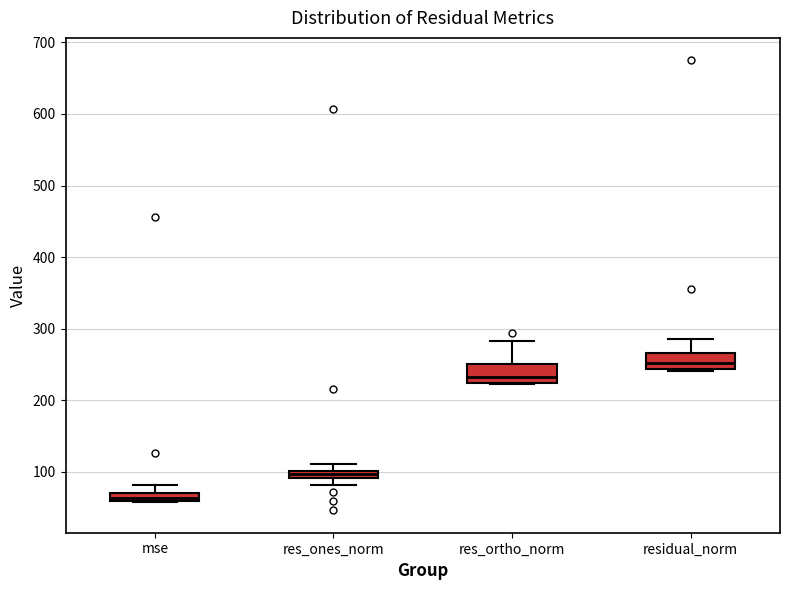

Where is the upper edge of the box for res_ones_norm on the y-axis? The values are not printed on the chart, so give them approximately, as read against the axis.

100